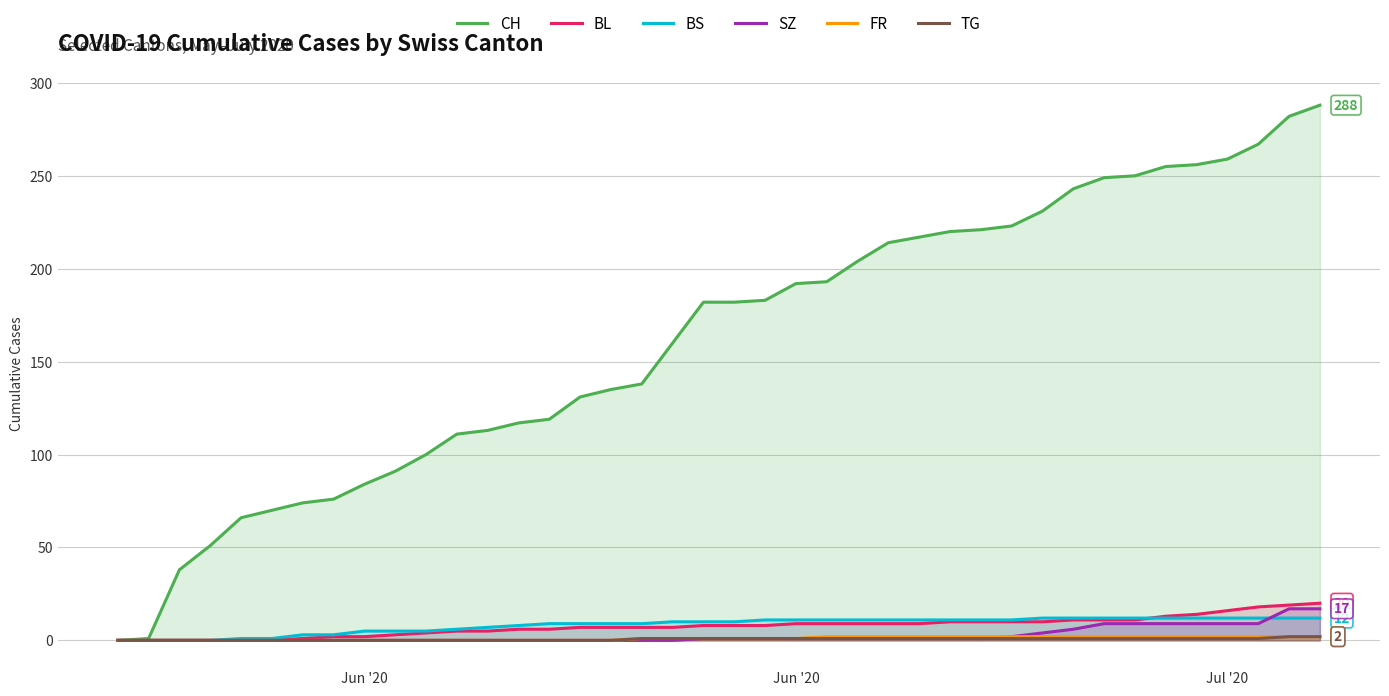

What are all the series names shown in the legend?

CH, BL, BS, SZ, FR, TG